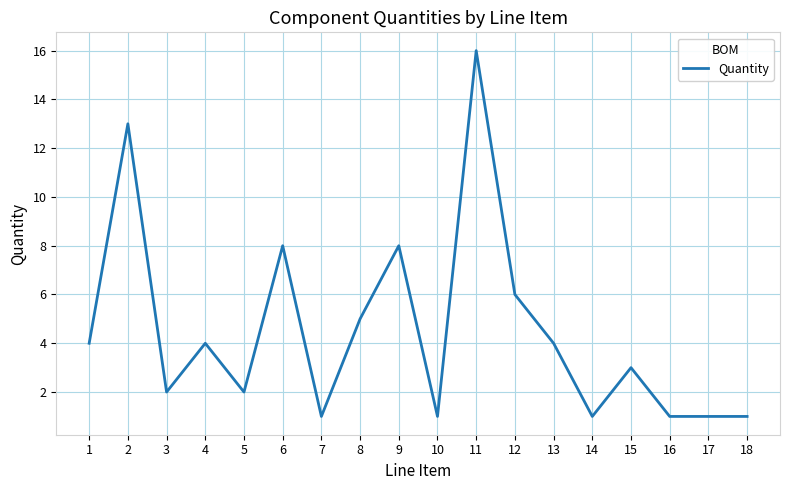

Is this an area chart (filled region under the line)?

No